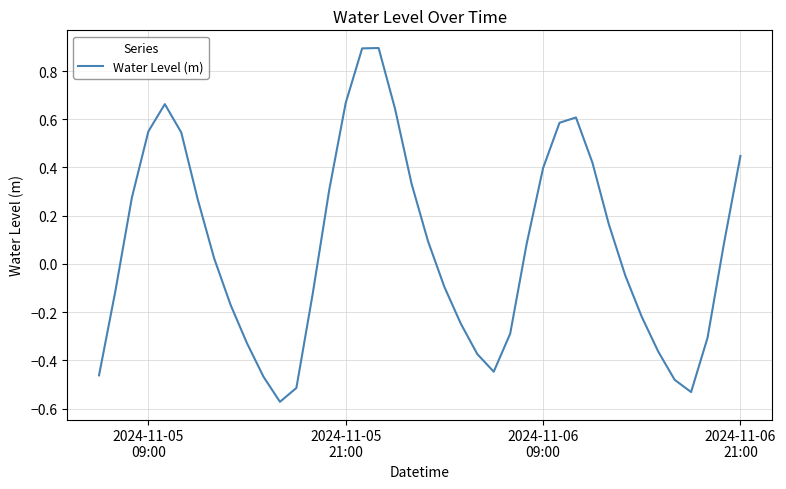

What is the difference between the maximum and minimum values?

1.5